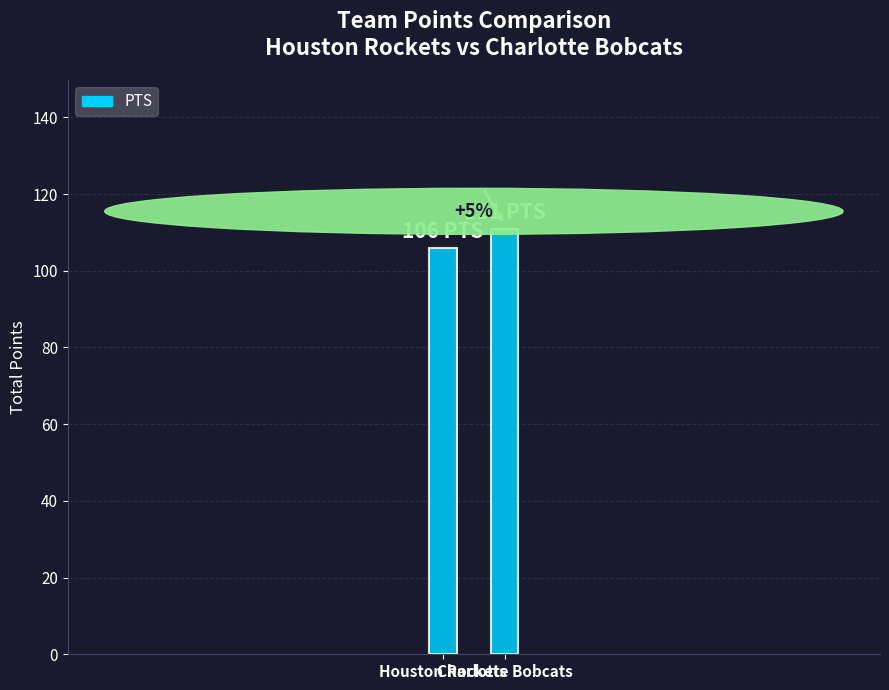

Does the chart contain stacked bars?

No